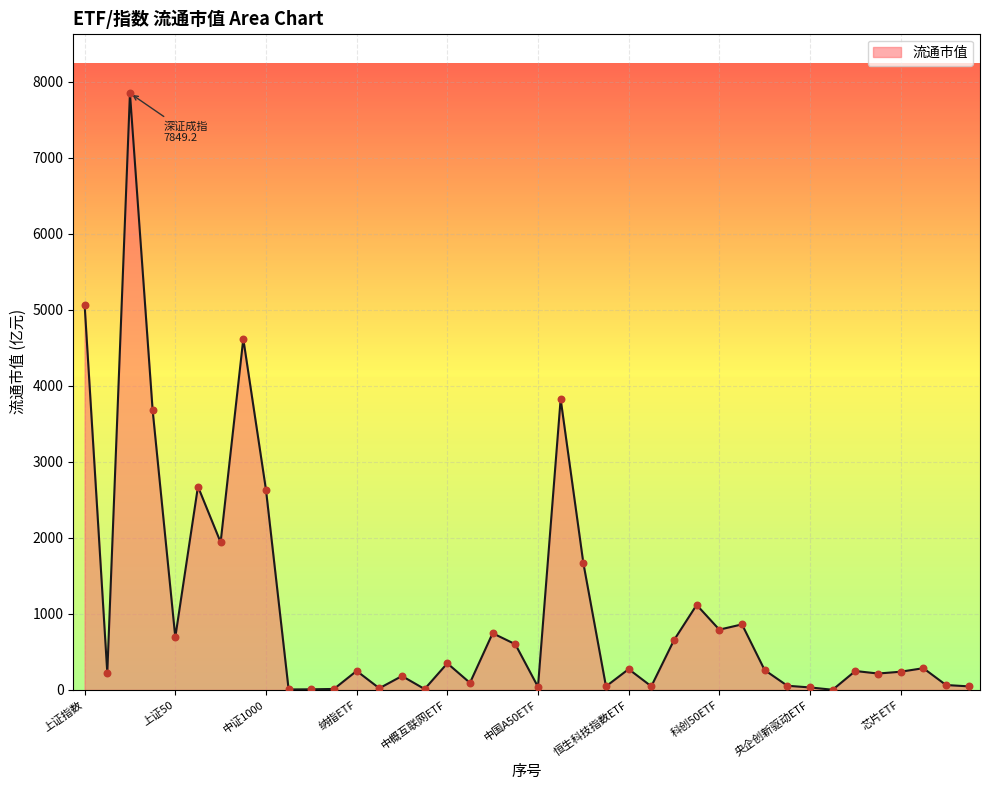

What is the greatest value displayed?

7849.2